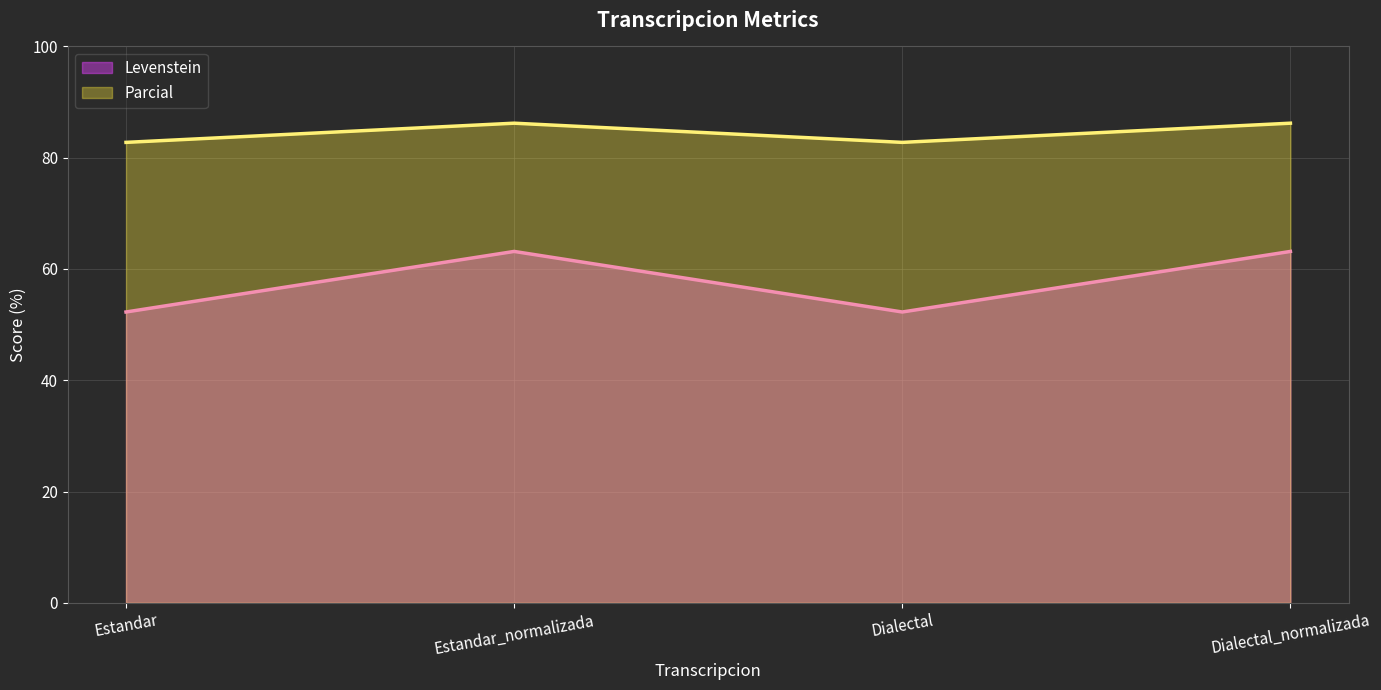

The value of Levenstein at Estandar_normalizada is 63.2. True or false?

True